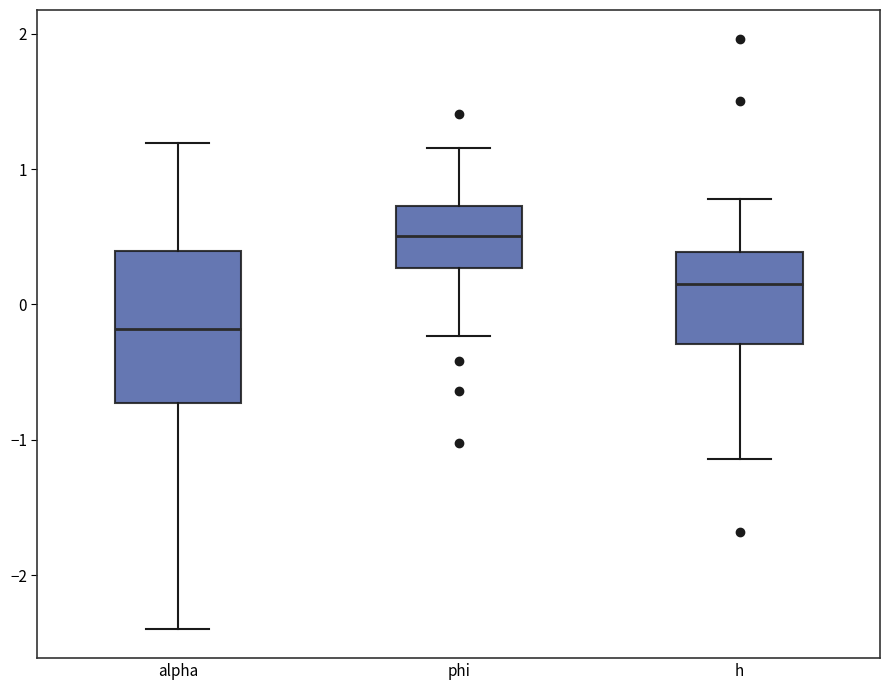

Which box has the highest median line?

phi